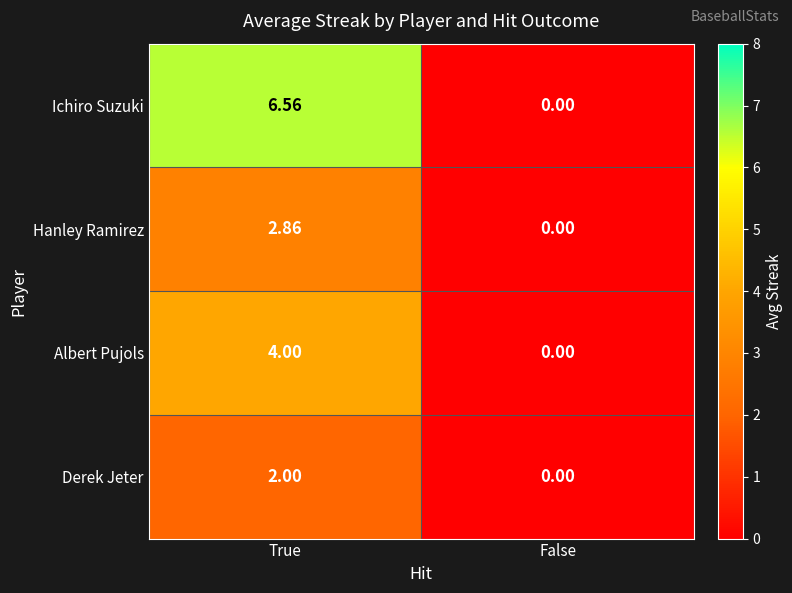

List the series in order of their overall mean, lowest first.

Derek Jeter, Hanley Ramirez, Albert Pujols, Ichiro Suzuki